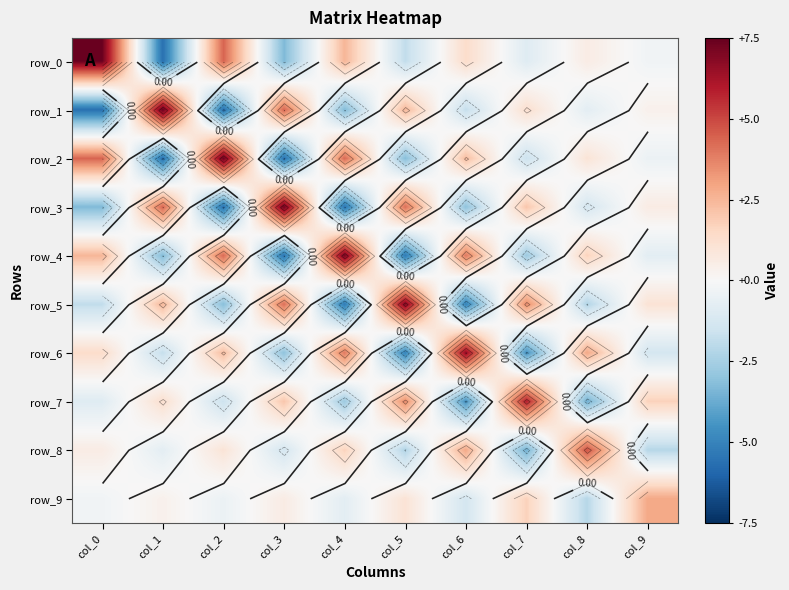

The row_2 series shows 7.3 at col_2. True or false?

True